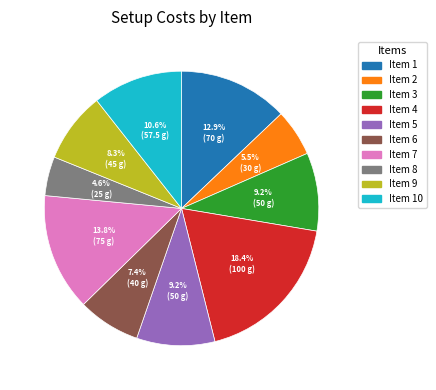

Which category has the smallest portion of the pie?

Item 8